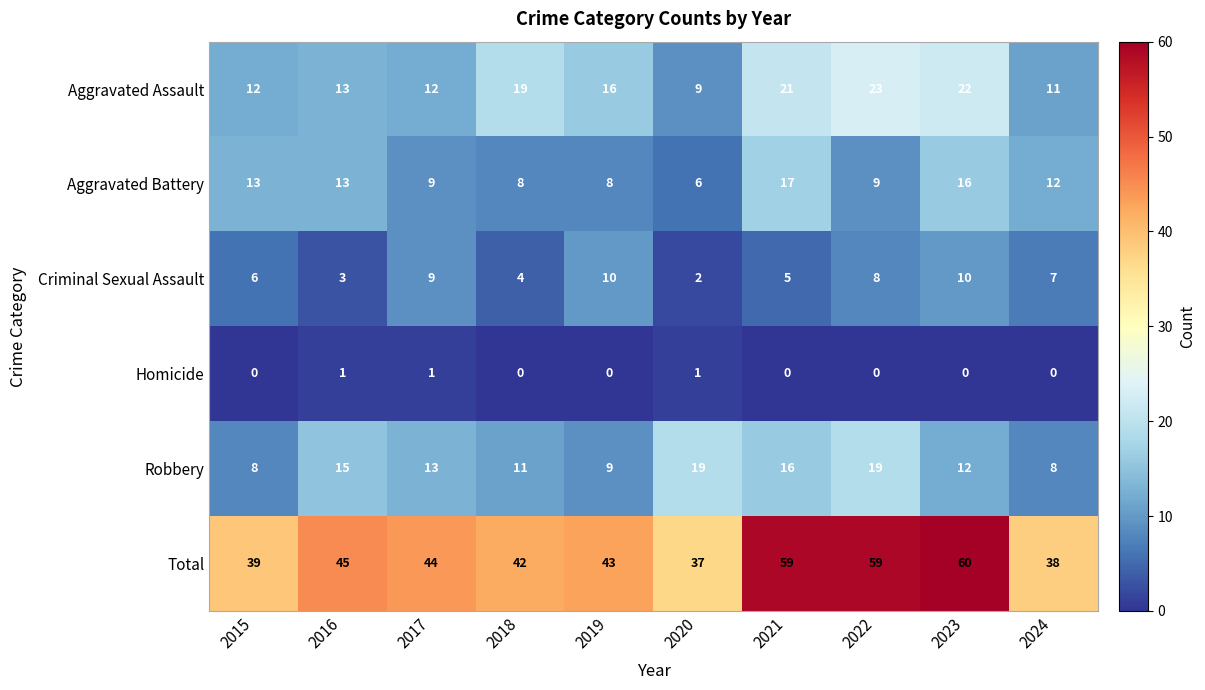

What is the highest value of the Aggravated Assault series?

23